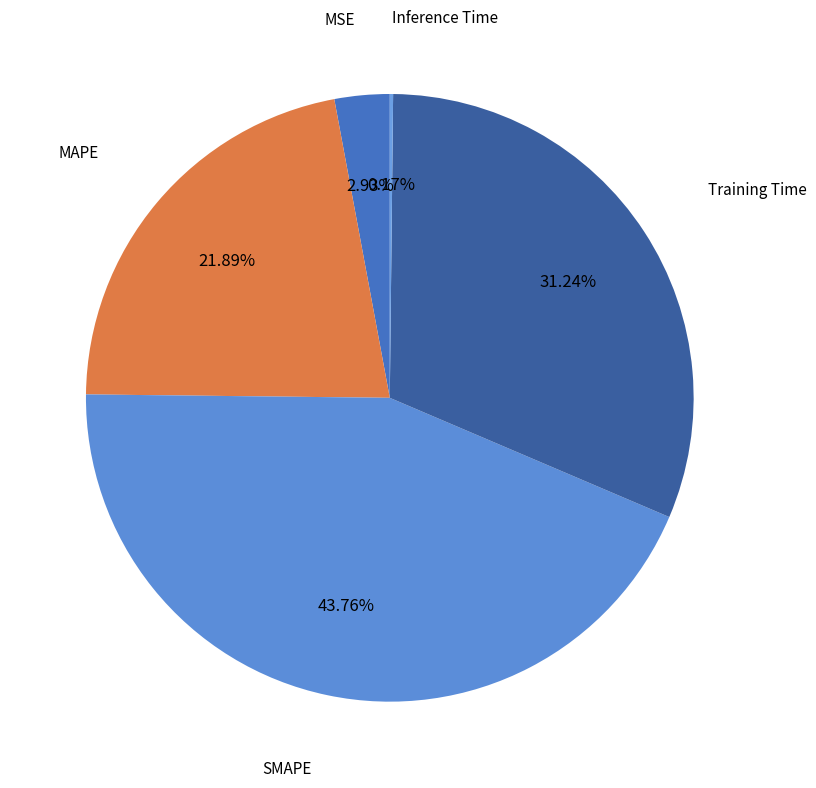

Which category has the biggest portion of the pie?

SMAPE